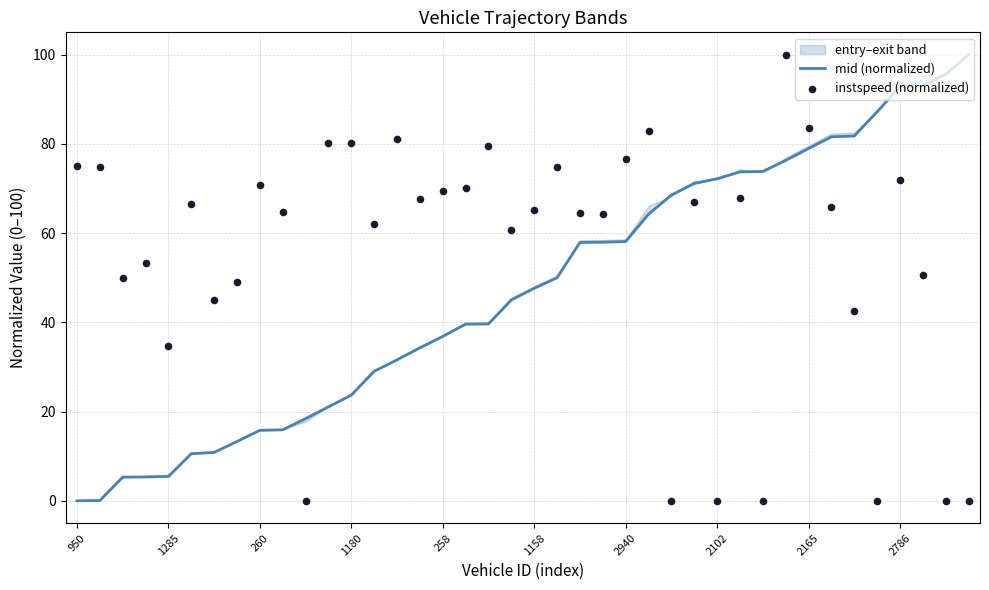

Which series has the largest total across all categories?

instspeed (normalized)